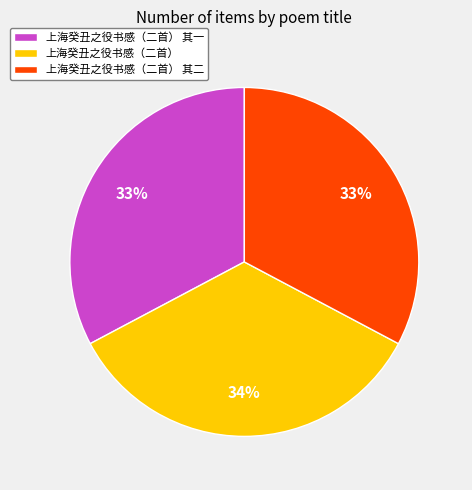

Does any single category account for the majority?

No